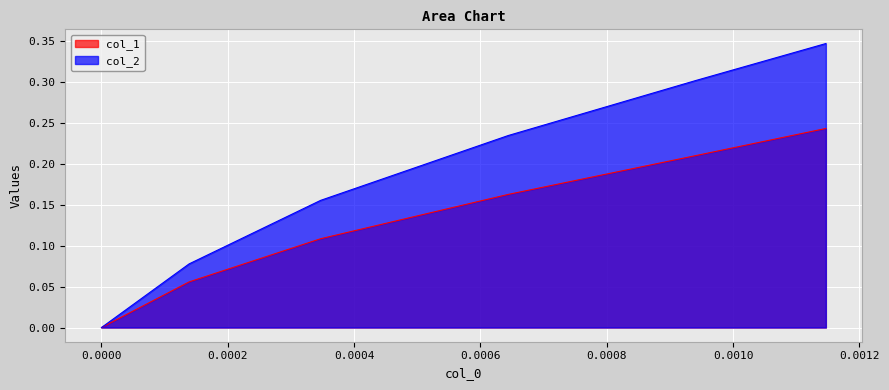

True or false: col_2 and col_1 cross at least once.

False